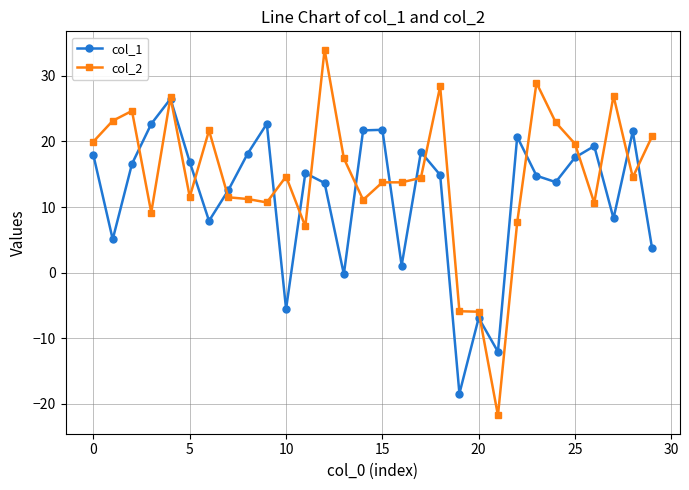

True or false: col_1 has more than 2 points higher than both neighbors.

True